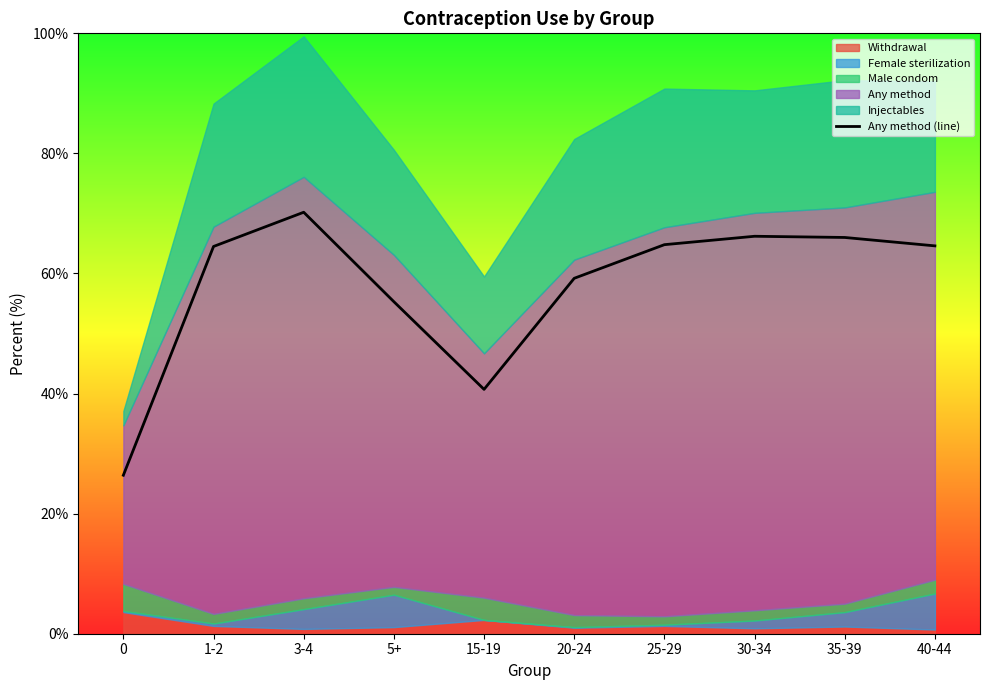

Rank the categories by value from highest to lowest.

3-4, 30-34, 35-39, 25-29, 40-44, 1-2, 20-24, 5+, 15-19, 0